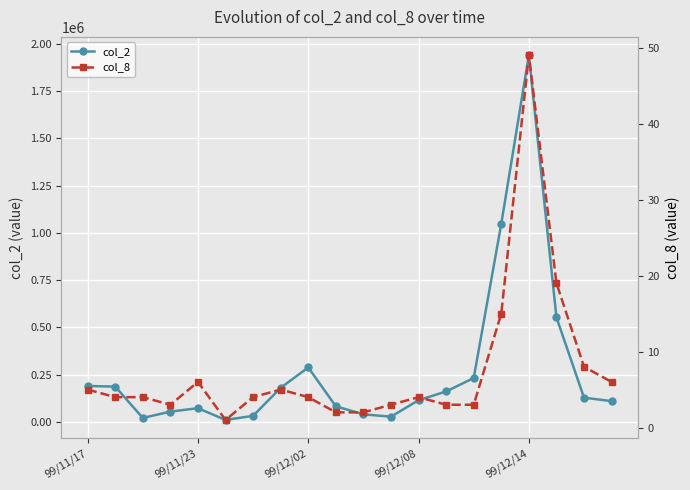

At which label is col_8 closest to 25?

17